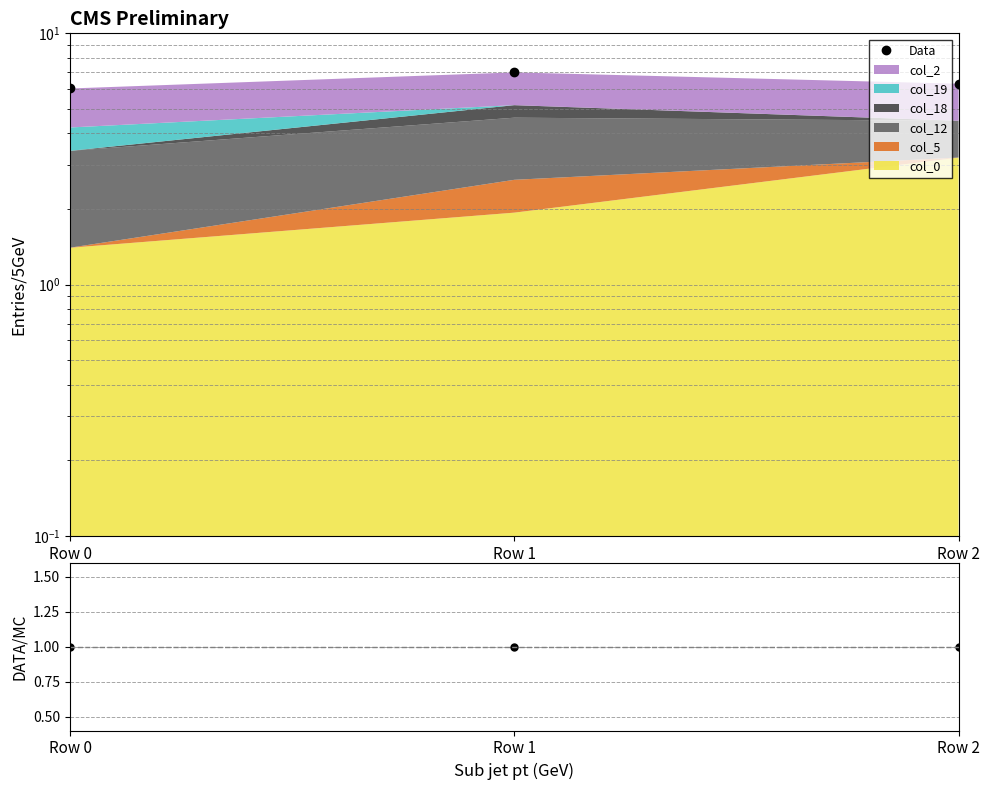

Reading right to left, transcribe all the data shown in this chart.

Data: Row 2=6.3	Row 1=7.0	Row 0=6.0
DATA/MC: Row 2=1.0	Row 1=1.0	Row 0=1.0